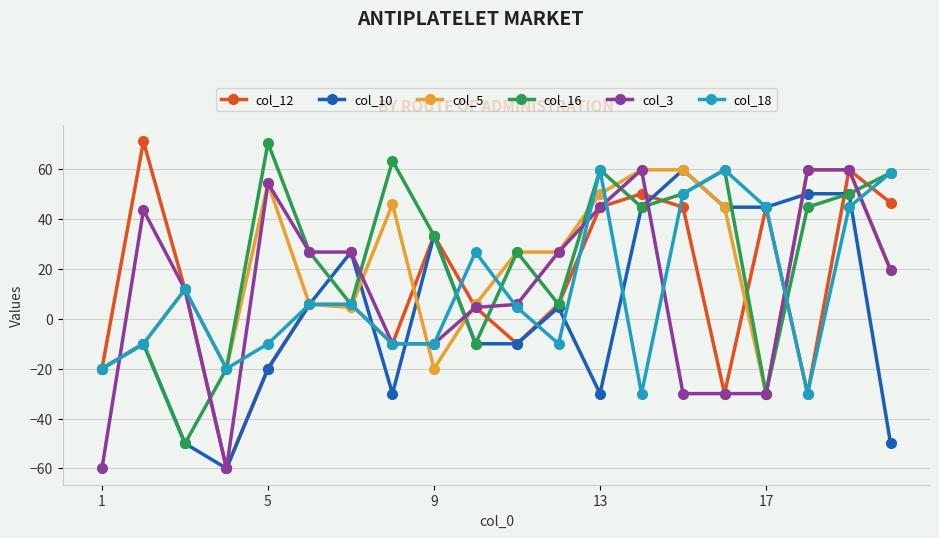

Which series has the widest spread of values?

col_12